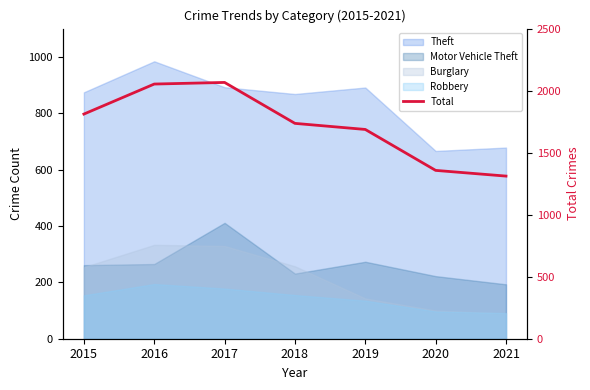

At which category does the data reach its first local peak?

2017